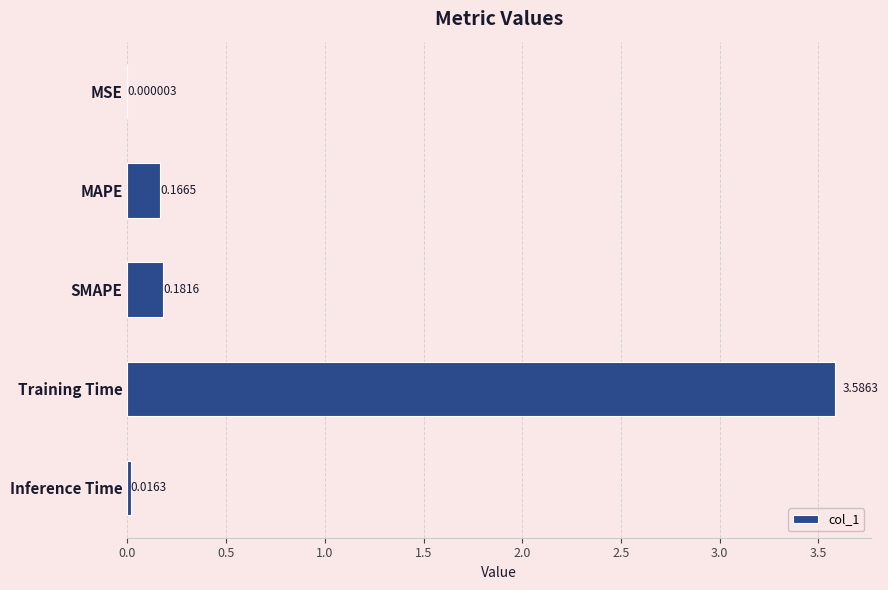

What is the change in value from MSE to SMAPE?

+0.2